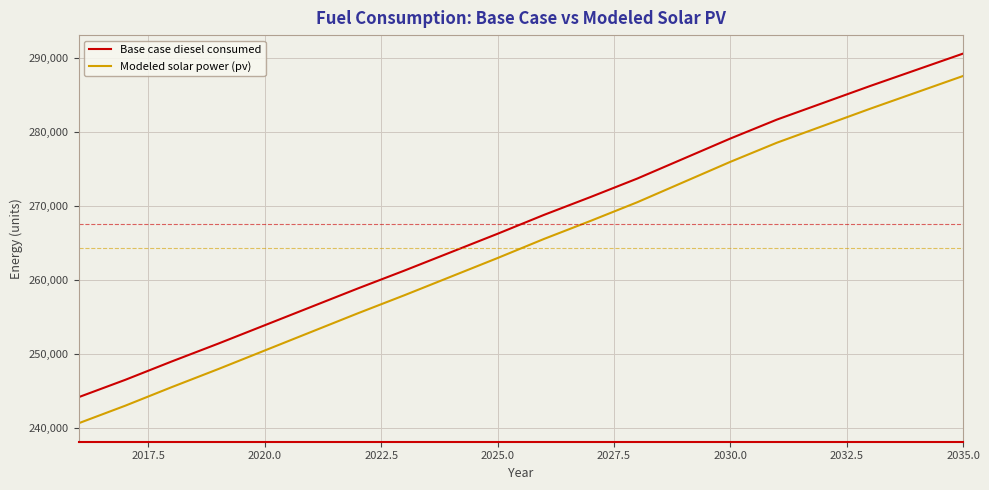

List the series in order of their peak value, lowest first.

Modeled solar power (pv), Base case diesel consumed